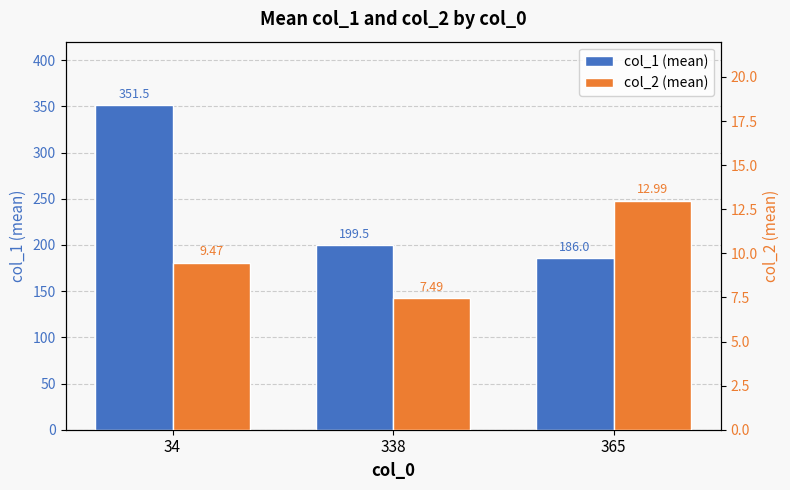

The col_2 (mean) series shows 13.0 at 365. True or false?

True